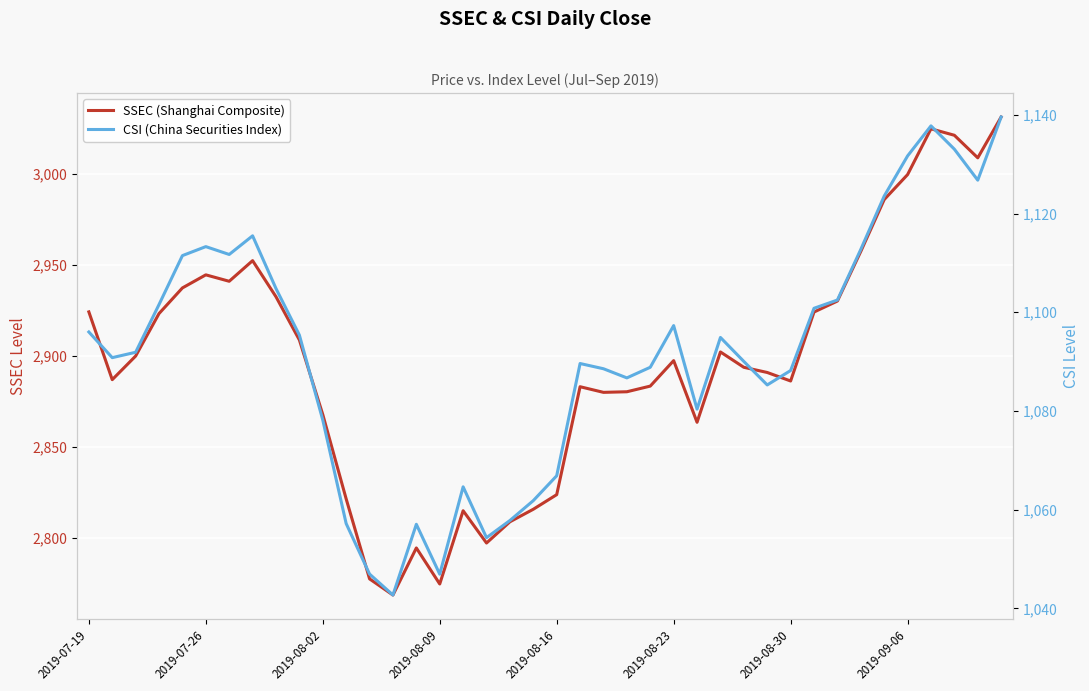

True or false: CSI (China Securities Index) and SSEC (Shanghai Composite) cross at least once.

False